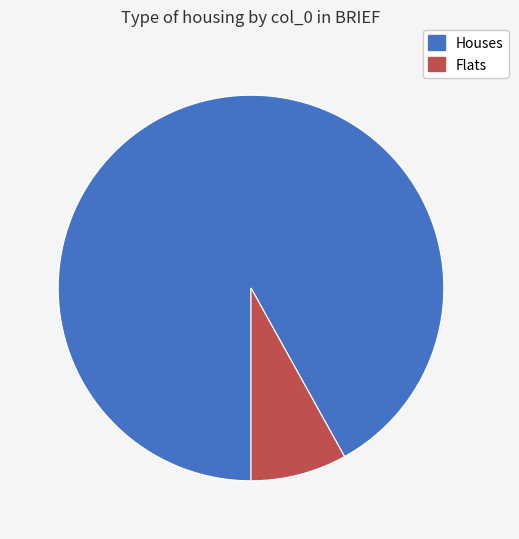

How many segments does this pie chart have?

2